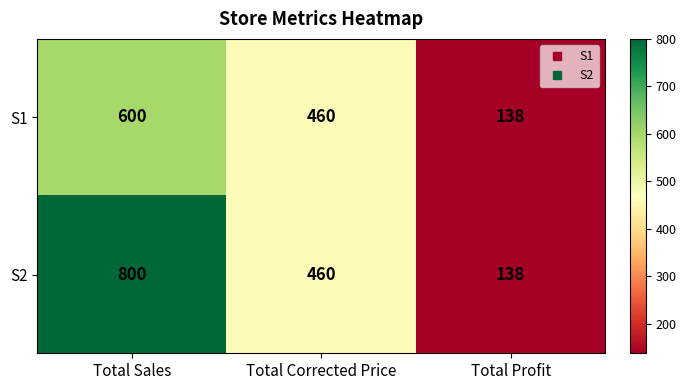

What is the minimum value shown in the chart?

138